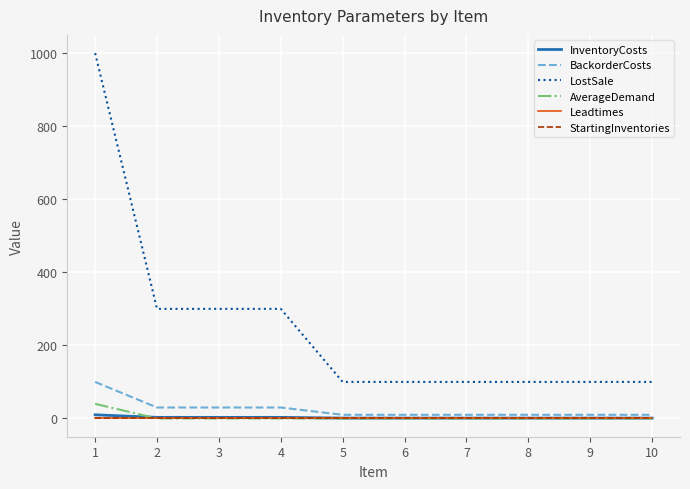

What is the greatest value displayed?

1000